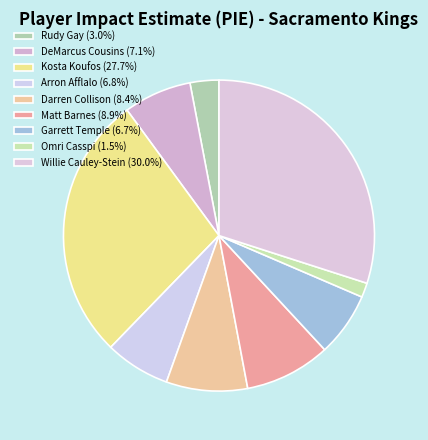

How many segments does this pie chart have?

9